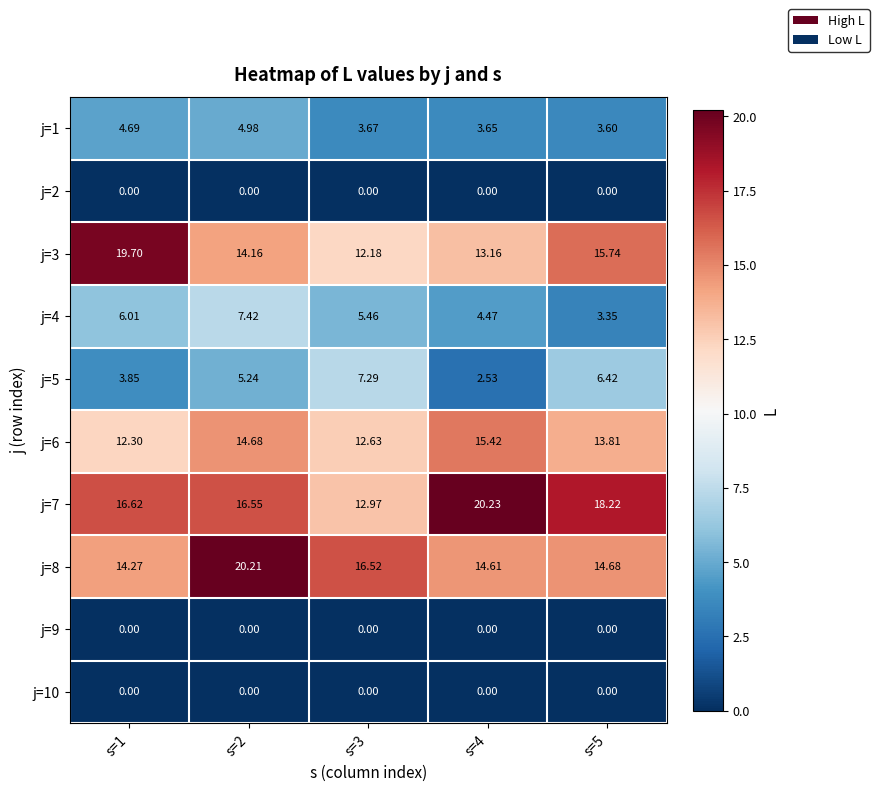

Is the value of j=8 at s=2 greater than the value of j=6 at s=4?

Yes